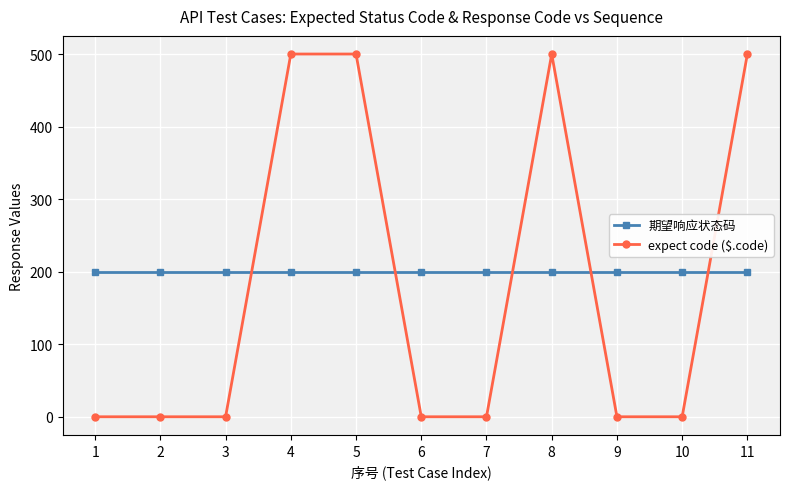

How many expect code ($.code) values are between 0 and 500?

11